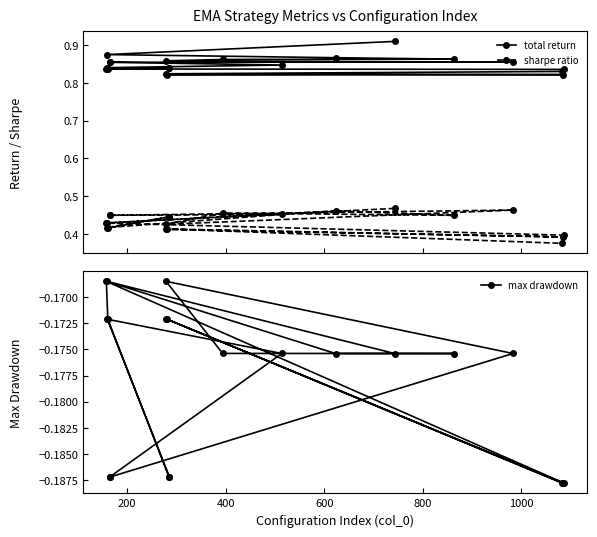

What are all the series names shown in the legend?

total return, sharpe ratio, max drawdown